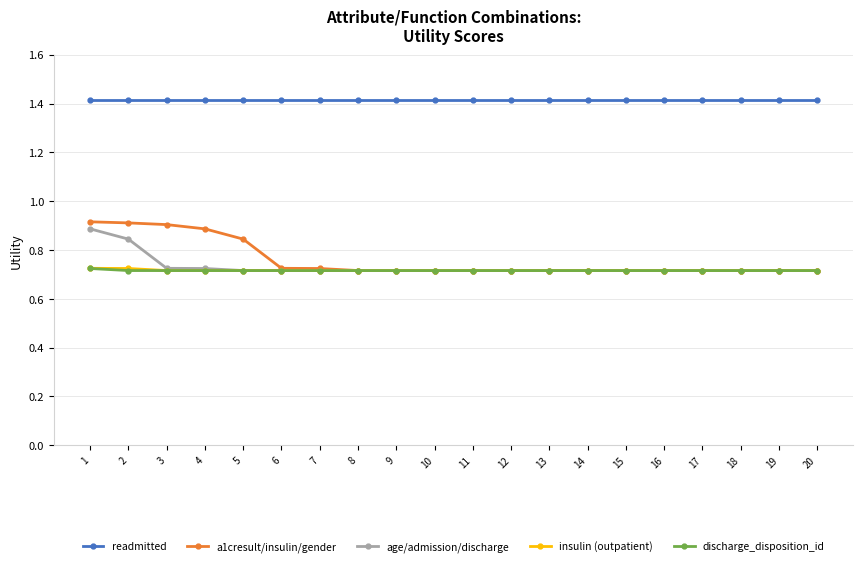

What is the difference between the maximum and minimum values in the age/admission/discharge series?

0.2